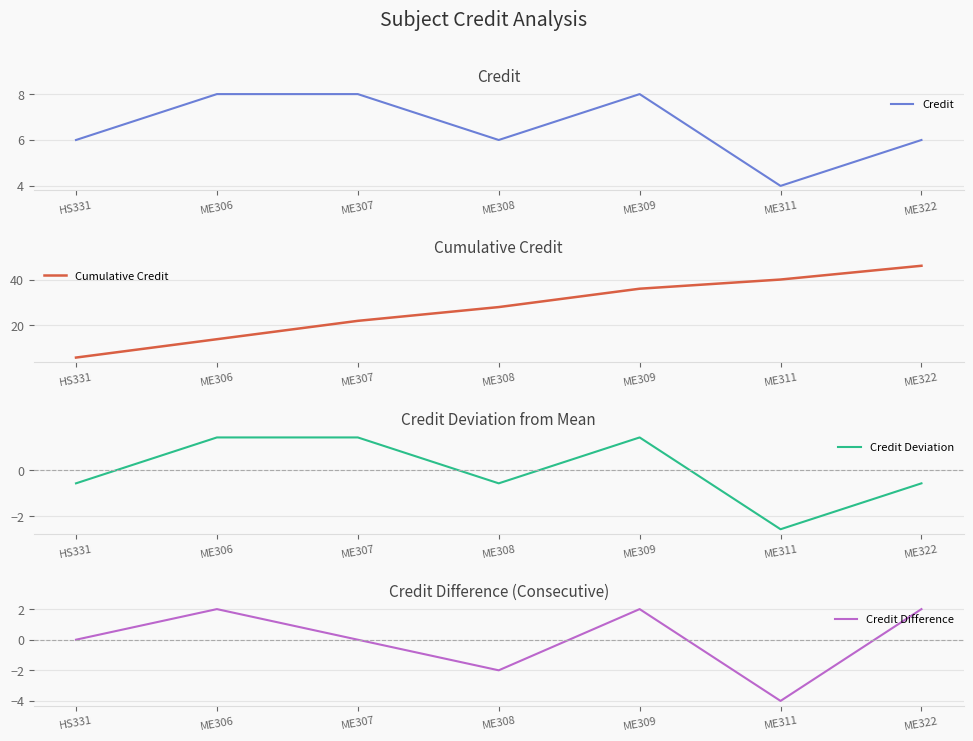

List the series in order of their peak value, lowest first.

Credit Deviation, Credit Difference, Credit, Cumulative Credit